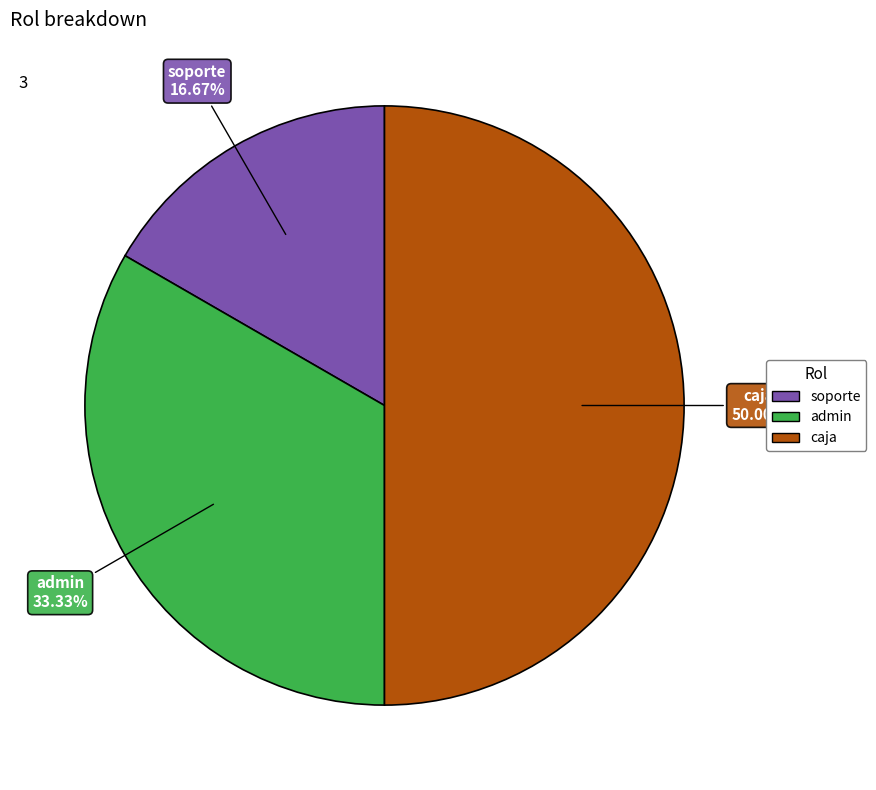

How many segments does this pie chart have?

3